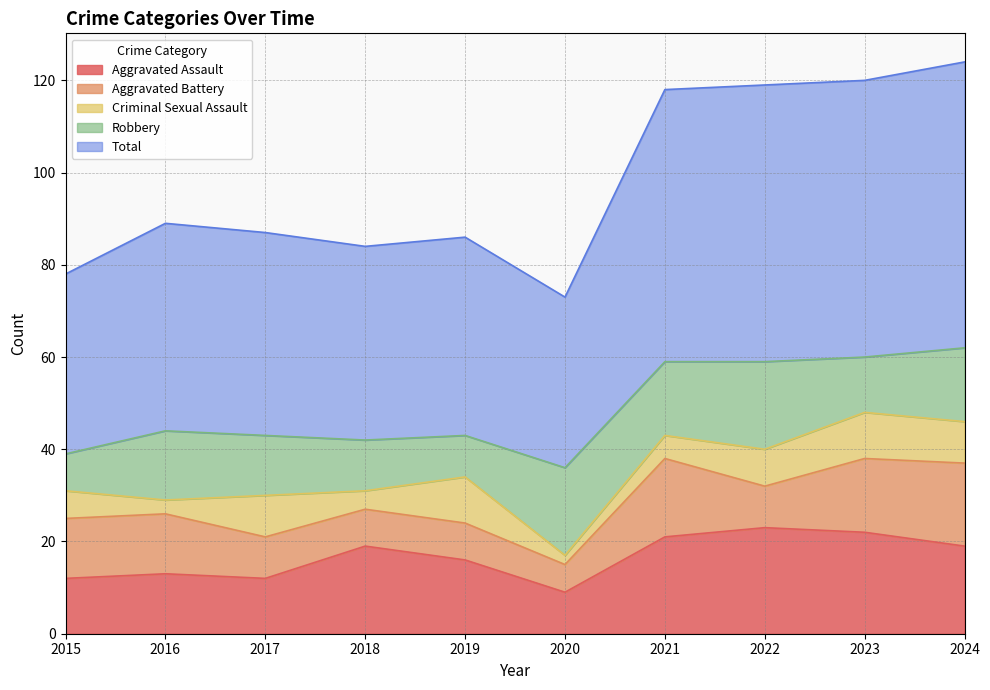

What is the approximate value of Robbery at 2018?

11